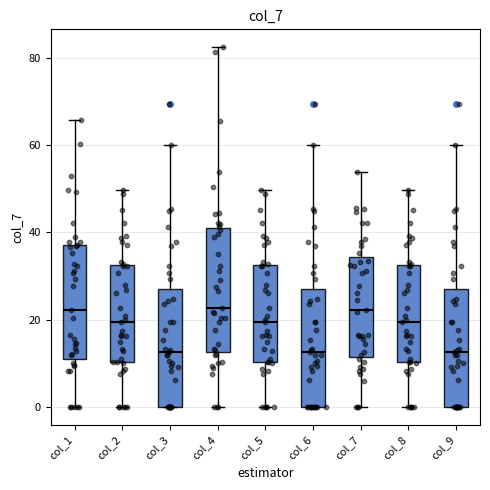

Where is the upper edge of the box for col_5 on the y-axis? The values are not printed on the chart, so give them approximately, as read against the axis.

32